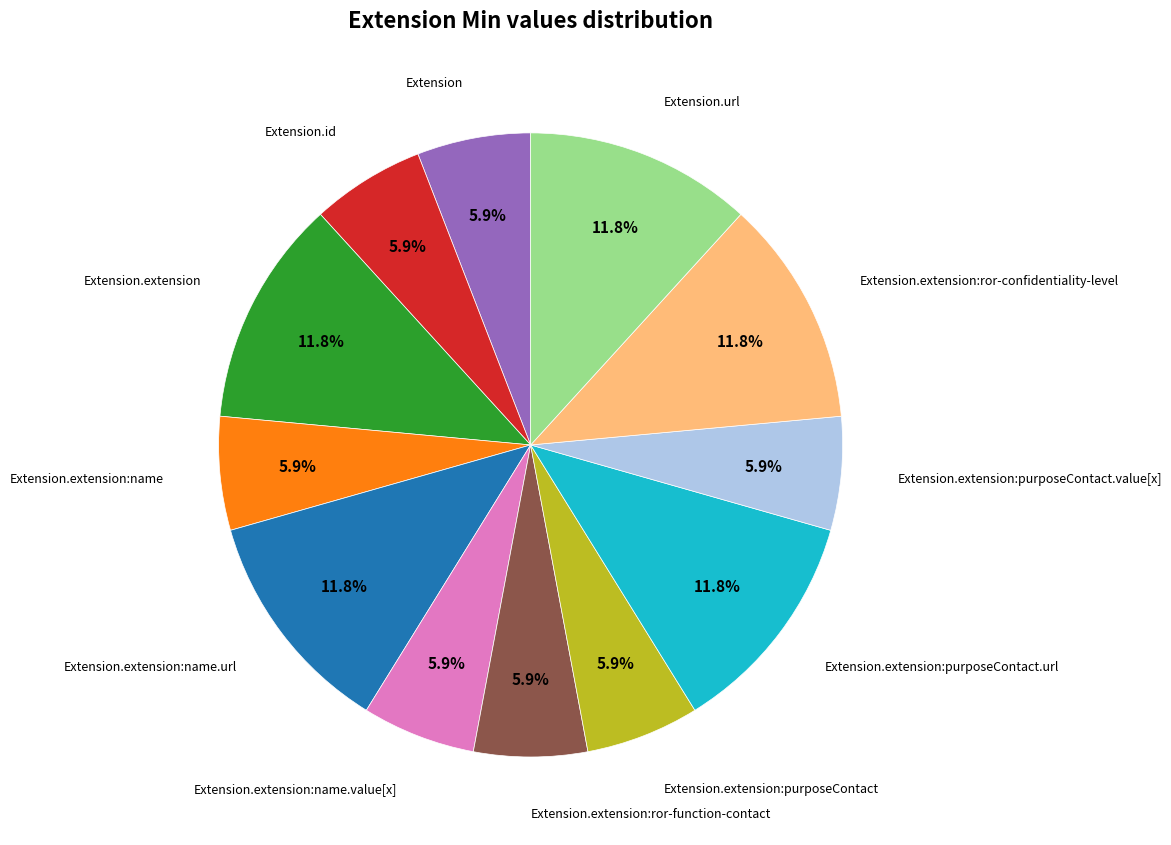

Is there a majority slice in this chart?

No